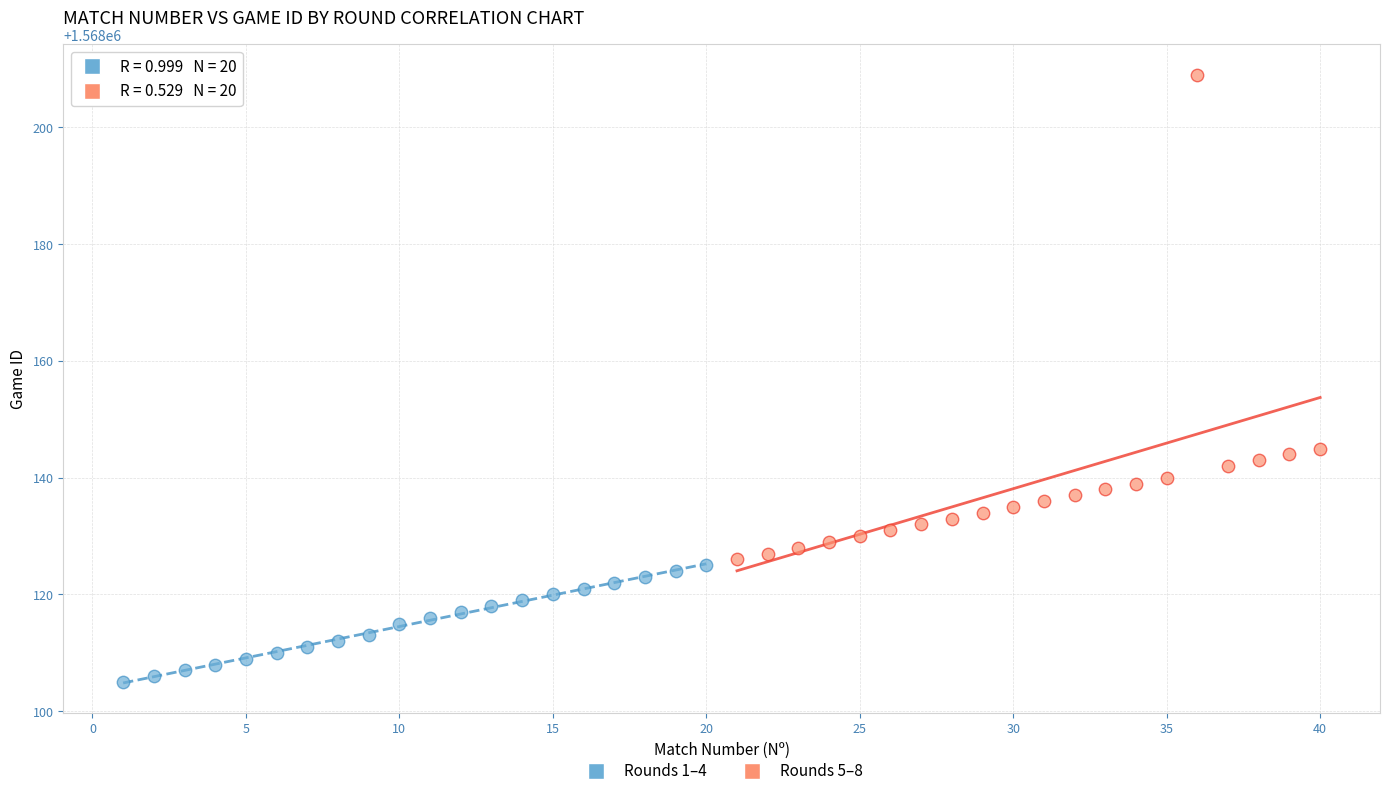

Which series reaches the minimum Y coordinate?

Rounds 1–4